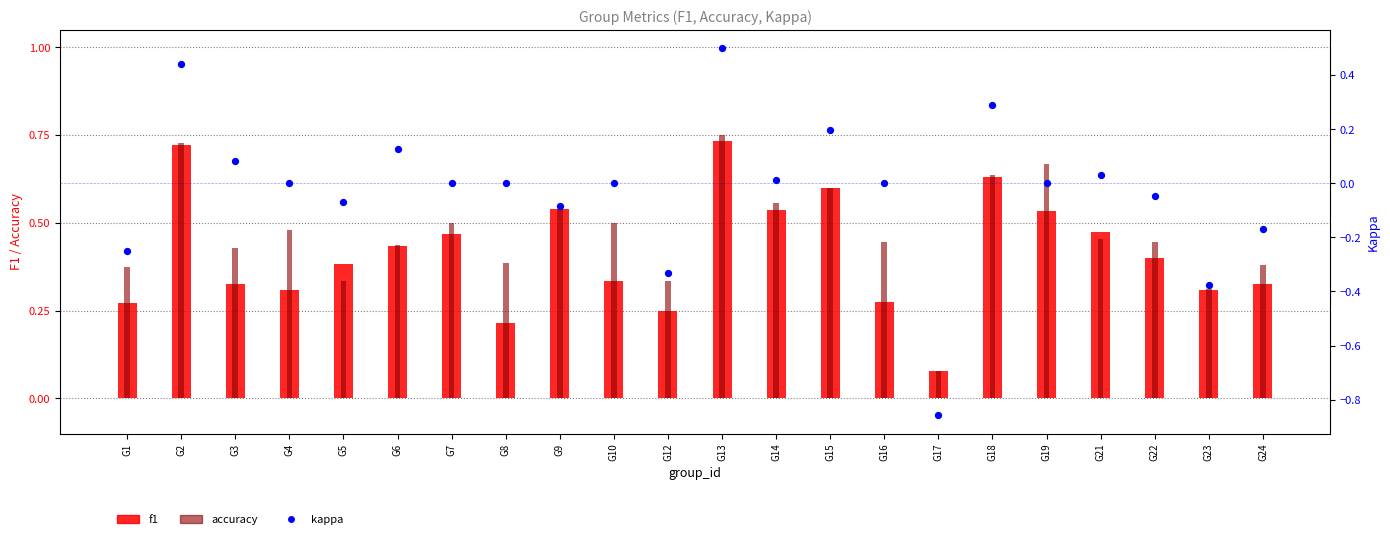

At how many categories does at least one series exceed 0?

22